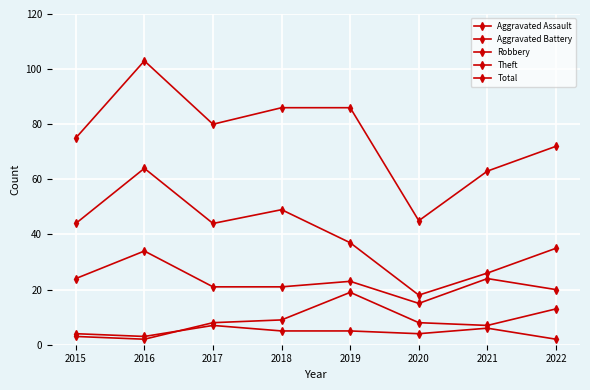

Reading right to left, extract all data points from this chart.

Aggravated Assault: 2	6	4	5	5	7	3	4
Aggravated Battery: 13	7	8	19	9	8	2	3
Robbery: 20	24	15	23	21	21	34	24
Theft: 35	26	18	37	49	44	64	44
Total: 72	63	45	86	86	80	103	75